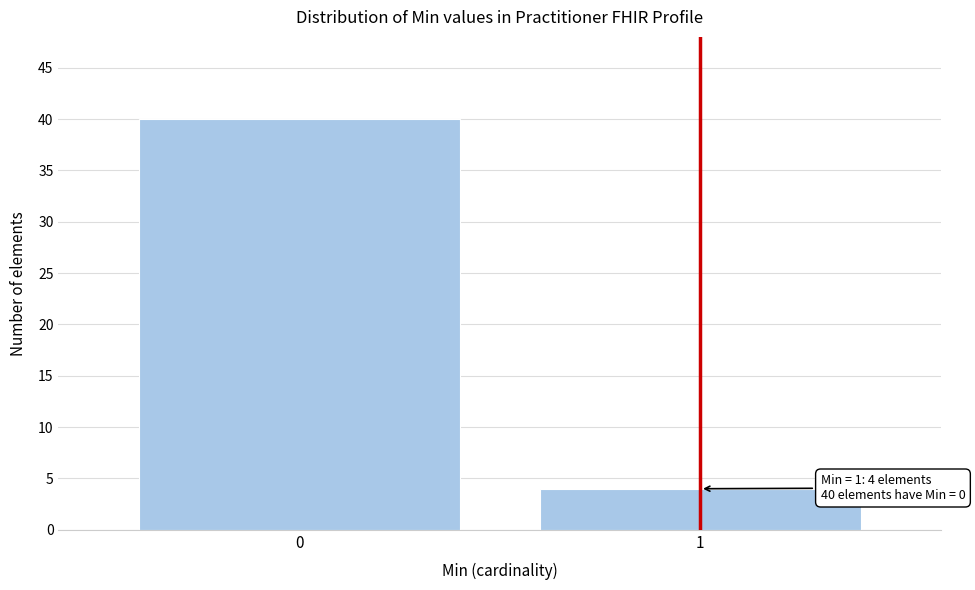

Reading left to right, transcribe all the data shown in this chart.

0=40	1=4